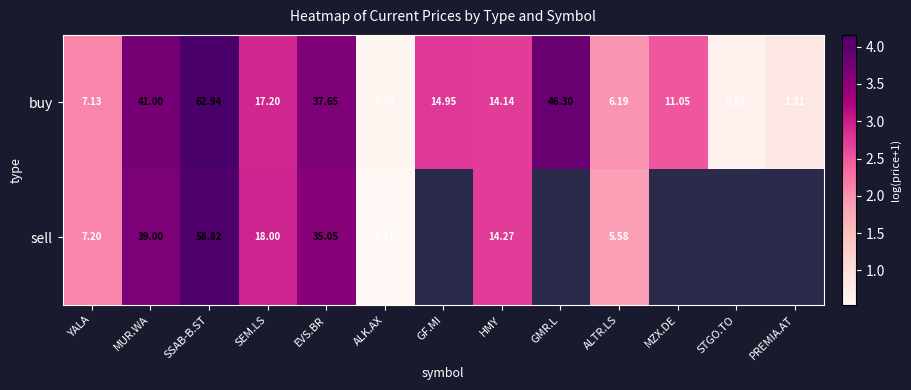

Is the value of sell at MUR.WA greater than the value of buy at GF.MI?

Yes